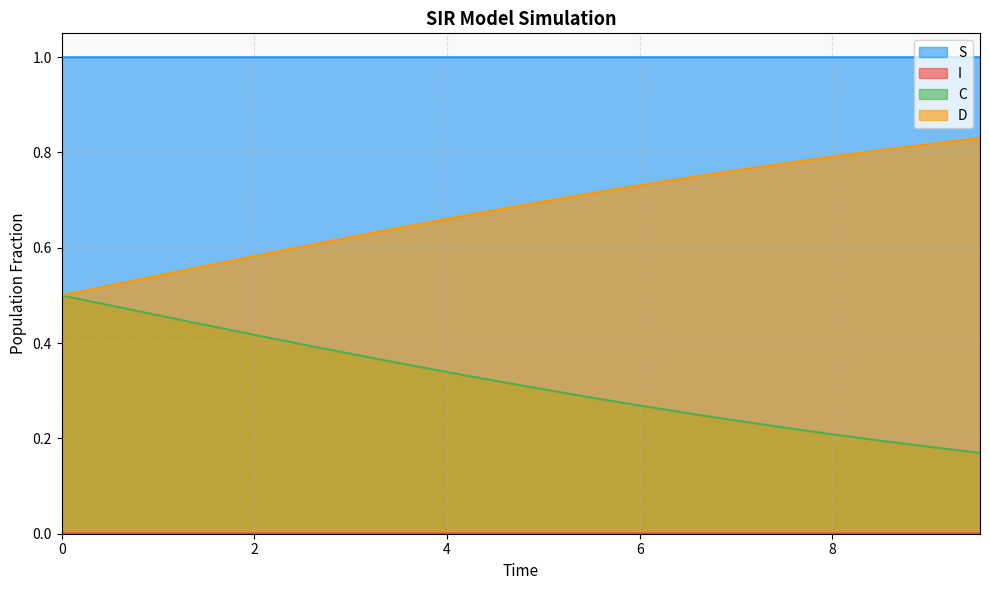

What is the sum of all S values?

20.0